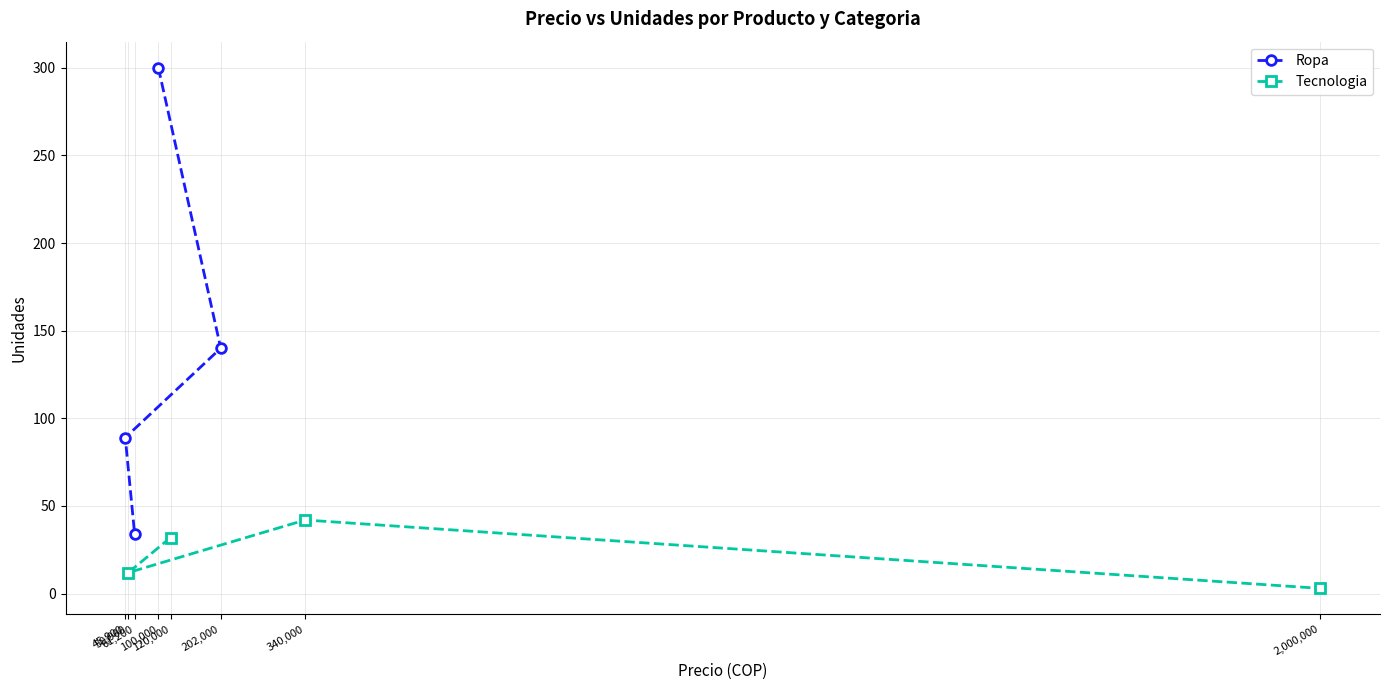

Is this an area chart (filled region under the line)?

No